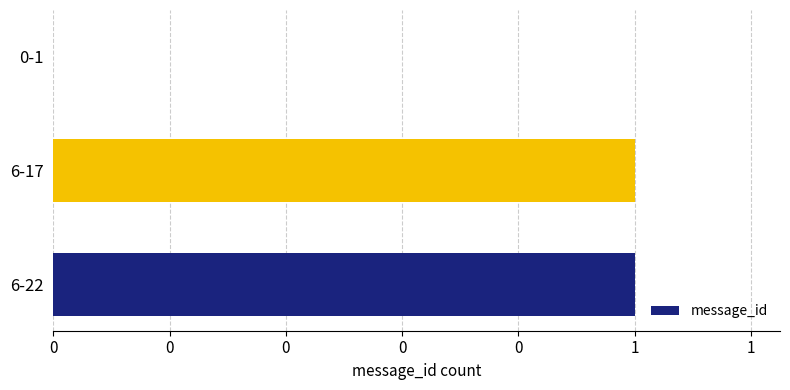

How many values are between 0 and 1?

3